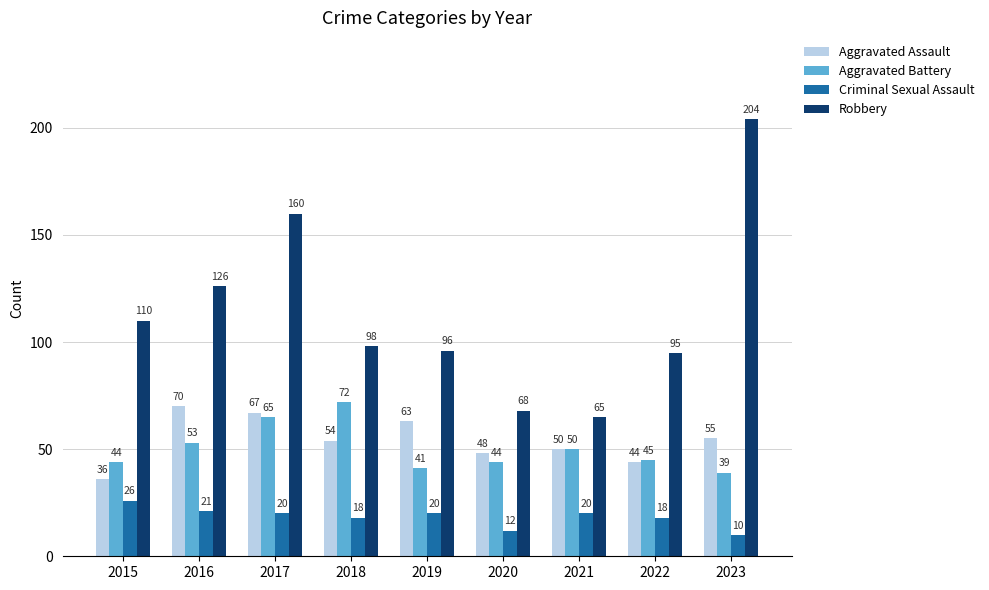

Reading left to right, what are all the values shown in this chart?

Aggravated Assault: 2015=36	2016=70	2017=67	2018=54	2019=63	2020=48	2021=50	2022=44	2023=55
Aggravated Battery: 2015=44	2016=53	2017=65	2018=72	2019=41	2020=44	2021=50	2022=45	2023=39
Criminal Sexual Assault: 2015=26	2016=21	2017=20	2018=18	2019=20	2020=12	2021=20	2022=18	2023=10
Robbery: 2015=110	2016=126	2017=160	2018=98	2019=96	2020=68	2021=65	2022=95	2023=204